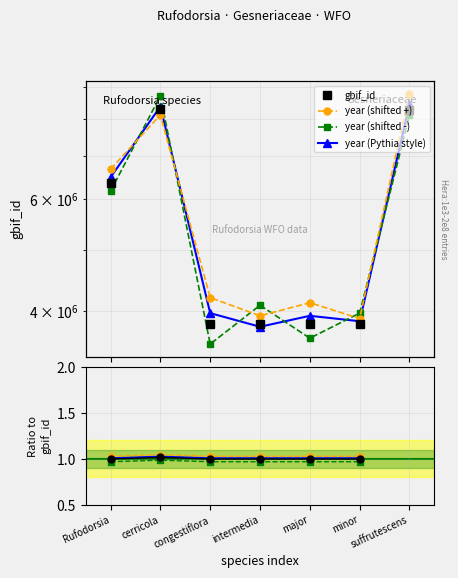

What is the maximum value shown in the chart?

8298249